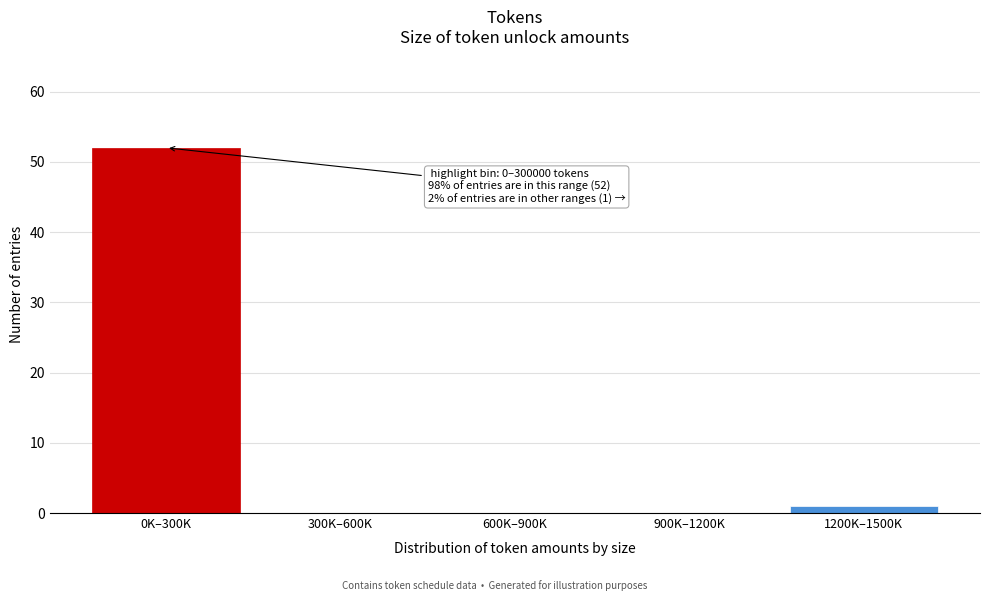

Reading left to right, list all the values displayed in this chart.

0K–300K=52	300K–600K=0	600K–900K=0	900K–1200K=0	1200K–1500K=1